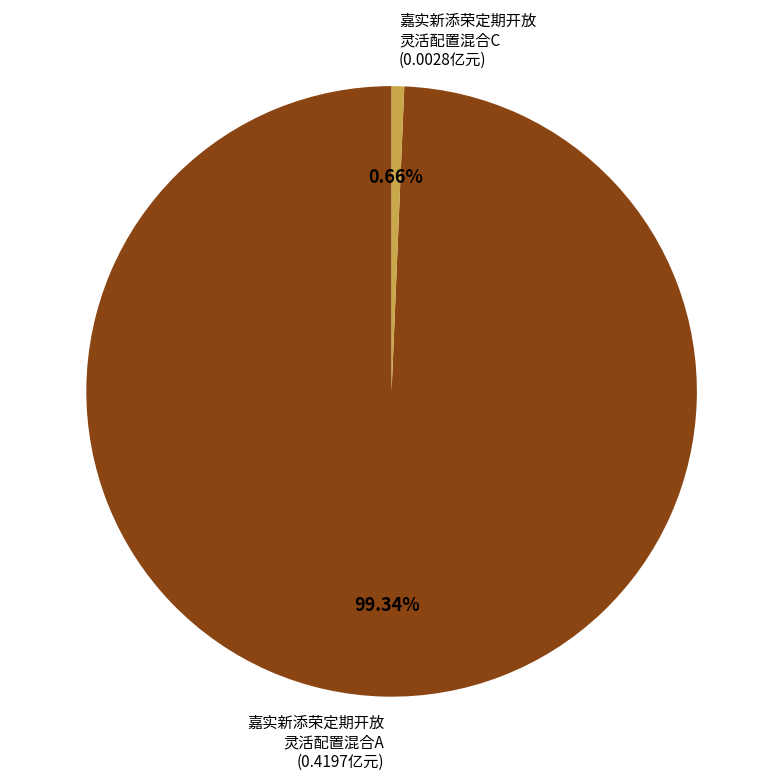

Is 嘉实新添荣定期开放 灵活配置混合C (0.0028亿元) the majority of the pie?

No